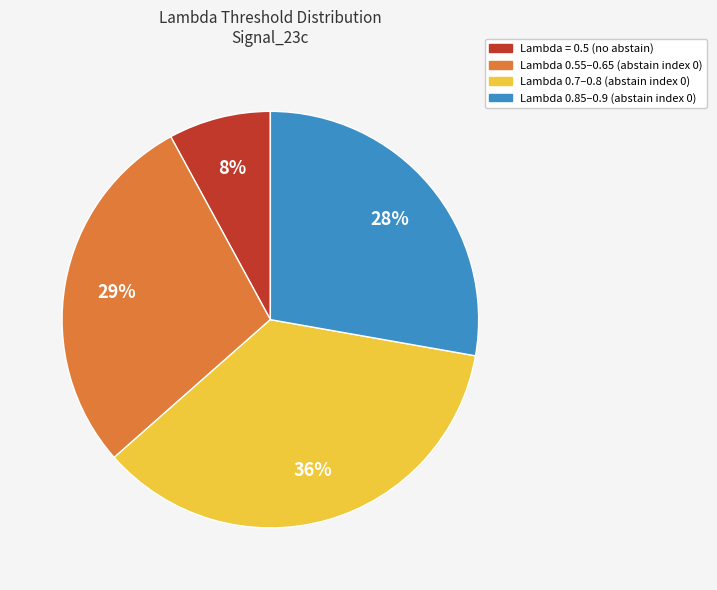

Rank the categories by value from lowest to highest.

Lambda = 0.5 (no abstain), Lambda 0.85–0.9 (abstain index 0), Lambda 0.55–0.65 (abstain index 0), Lambda 0.7–0.8 (abstain index 0)